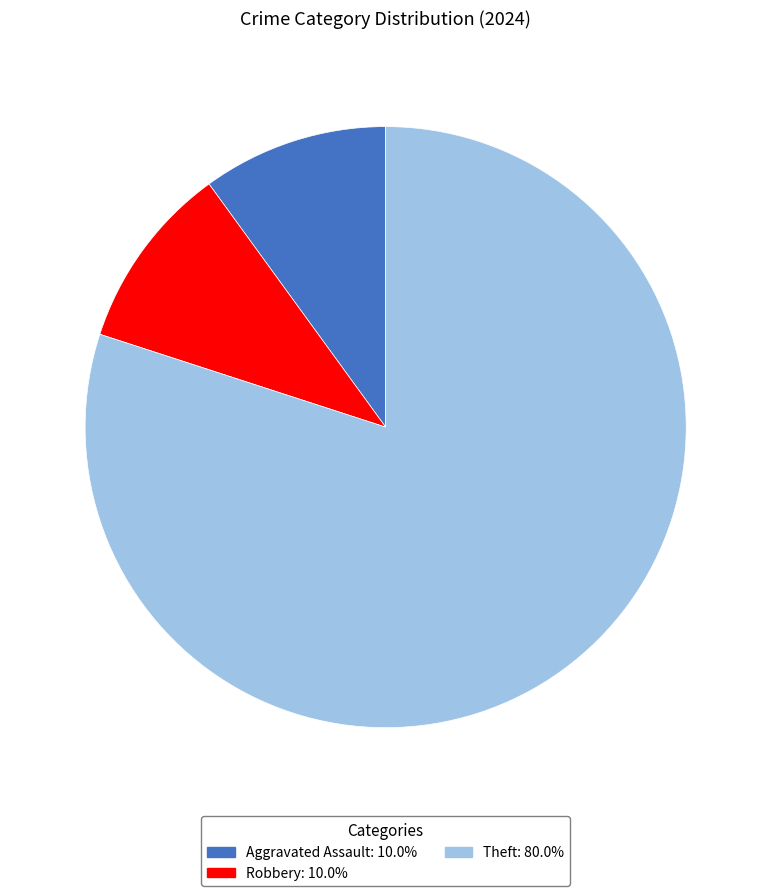

Is there a majority slice in this chart?

Yes